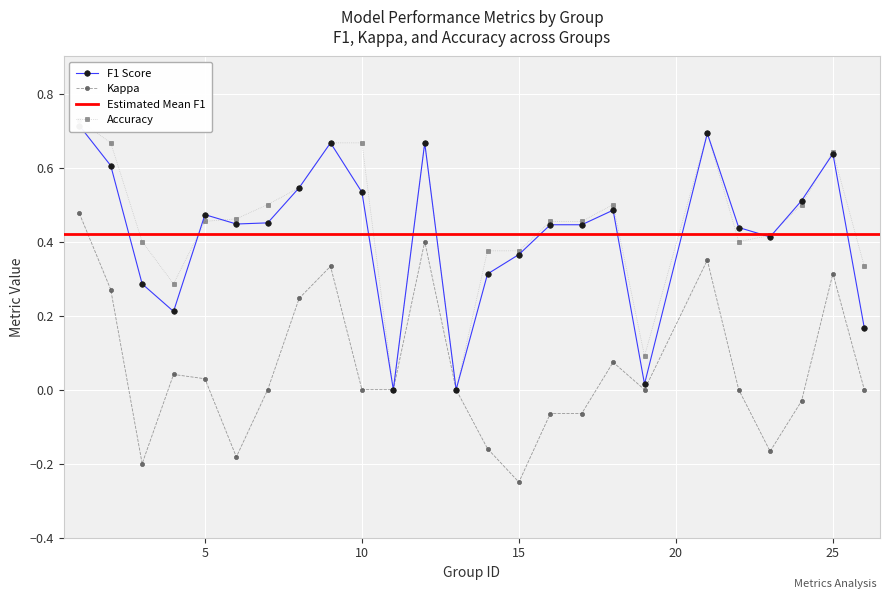

What is the sum of all accuracy values?

11.3